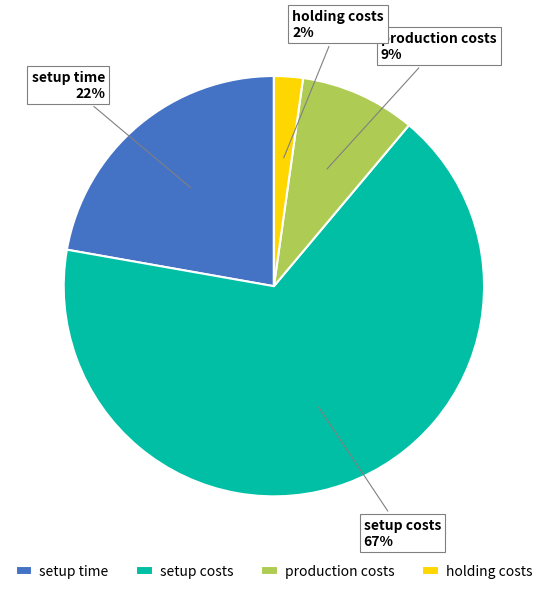

Between production costs and holding costs, which is larger?

production costs